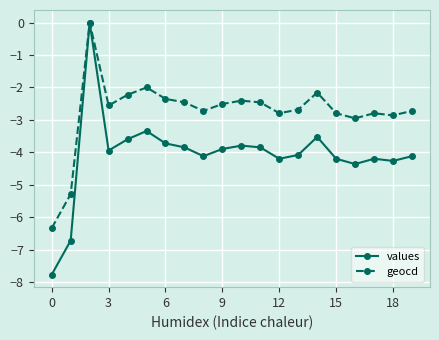

Rank the series by their average value, from lowest to highest.

values, geocd